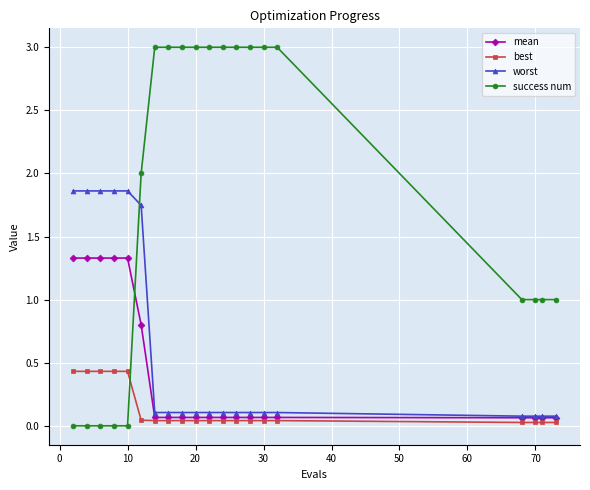

Which series has the largest total across all categories?

success num